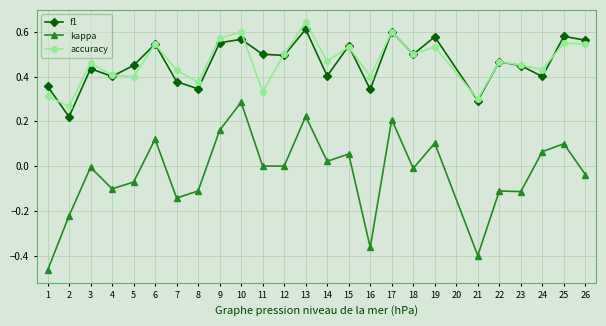

Between which two adjacent categories do f1 and accuracy first intersect?

1 and 2